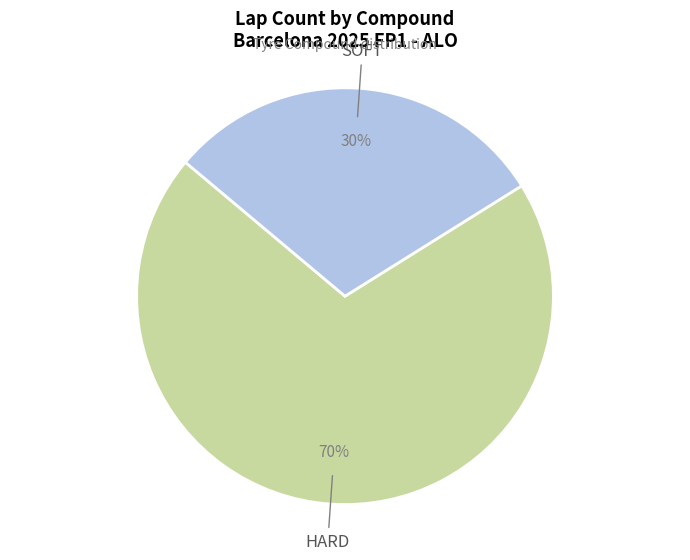

Which slice is the largest?

HARD